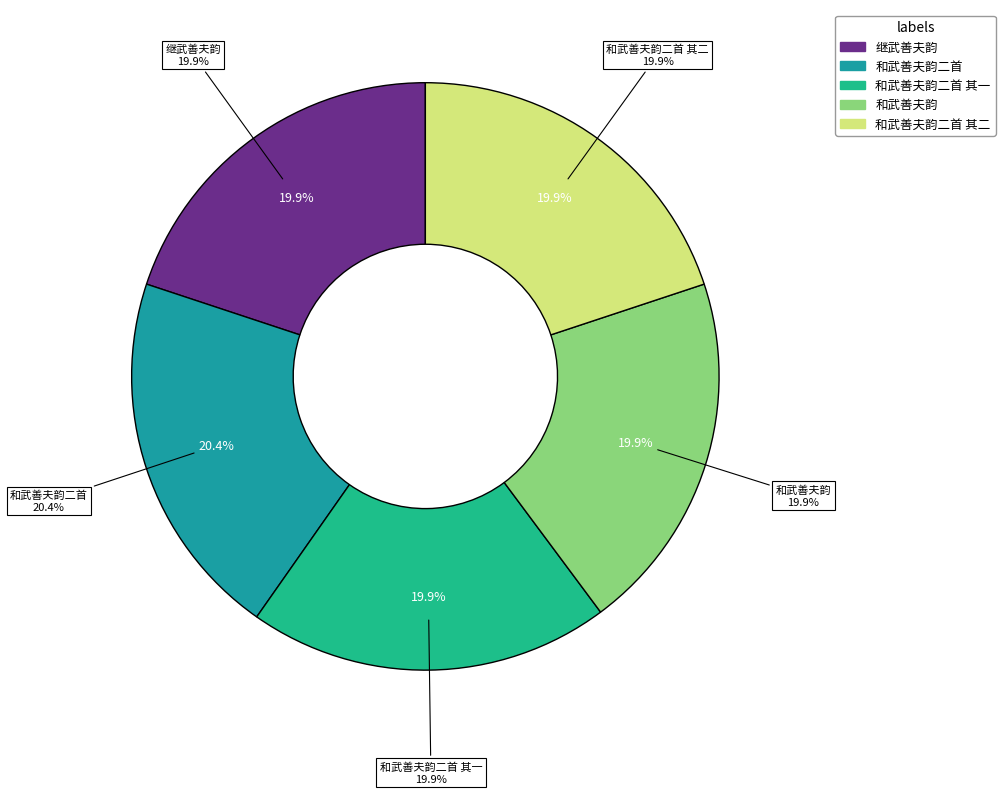

What percentage is the 和武善夫韵 slice, to the nearest percent?

20%